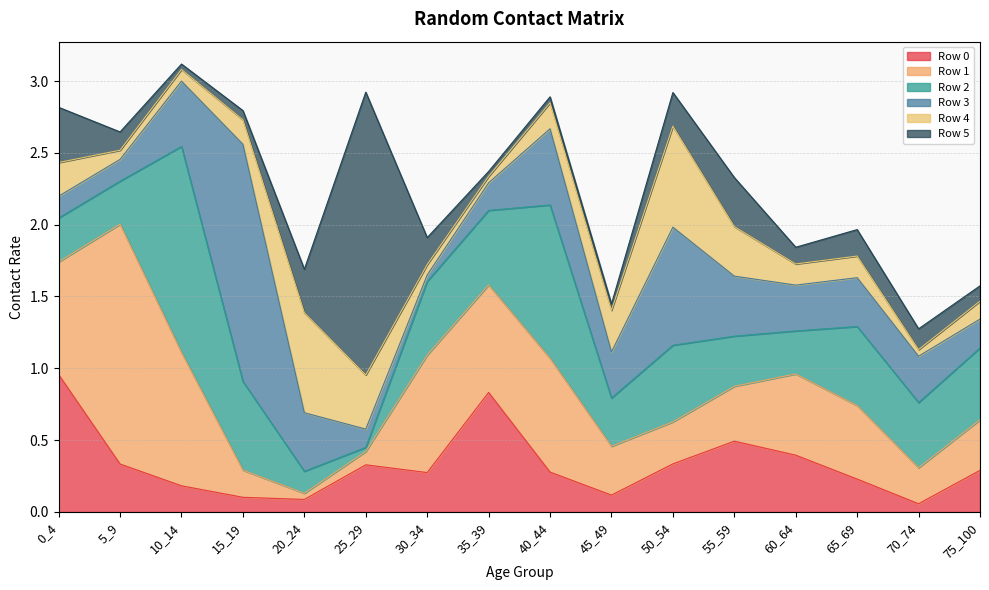

Does the chart display data point markers on the line(s)?

No